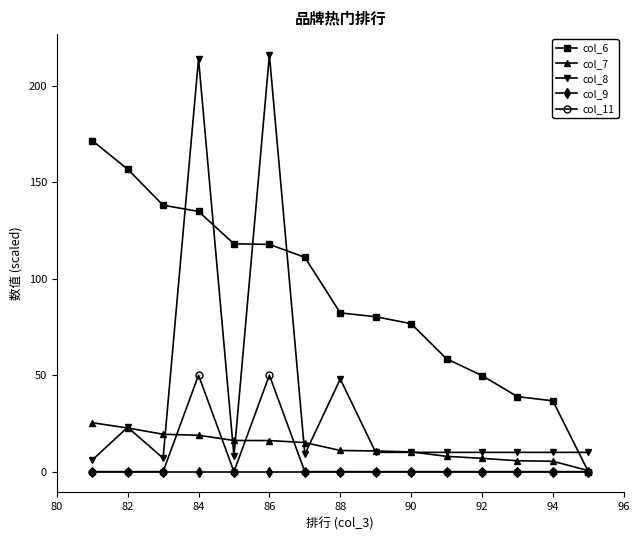

What is the value of the col_6 point at the 7th from the left?

111.1